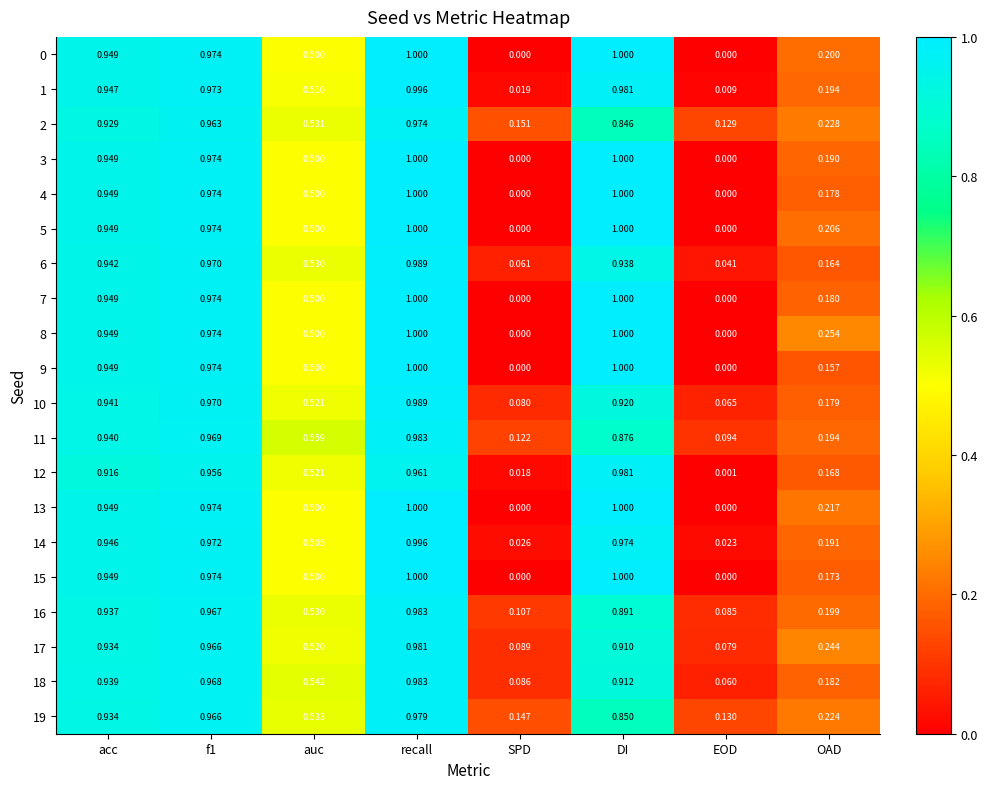

Is the value of 9 at f1 greater than the value of 4 at OAD?

Yes